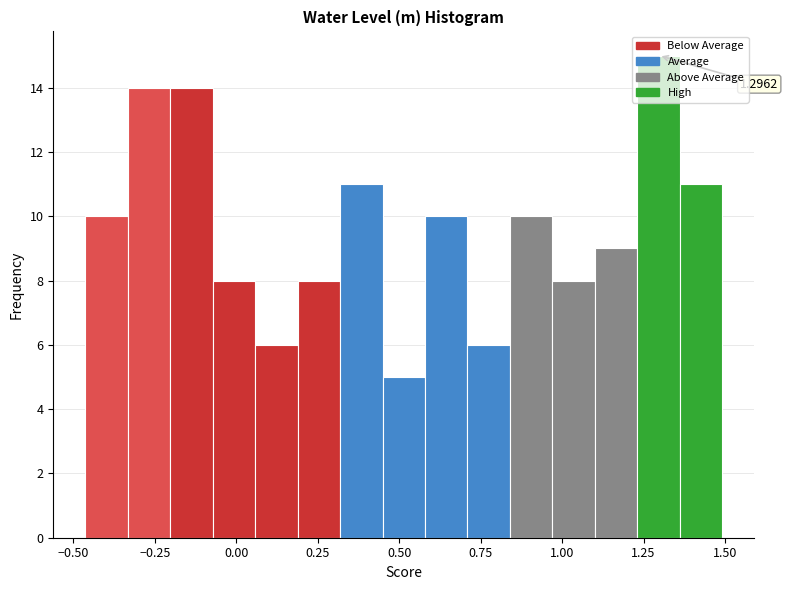

Around what value on the x-axis is the tallest bar? Give the approximate position of its centre, as read against the axis.

1.30